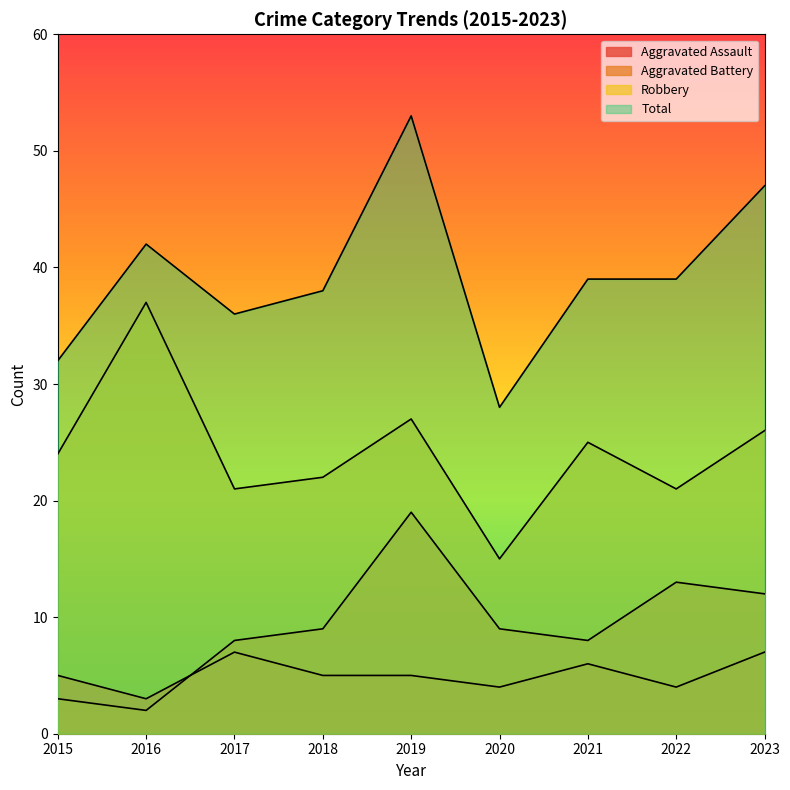

Count the number of data series in this chart.

4